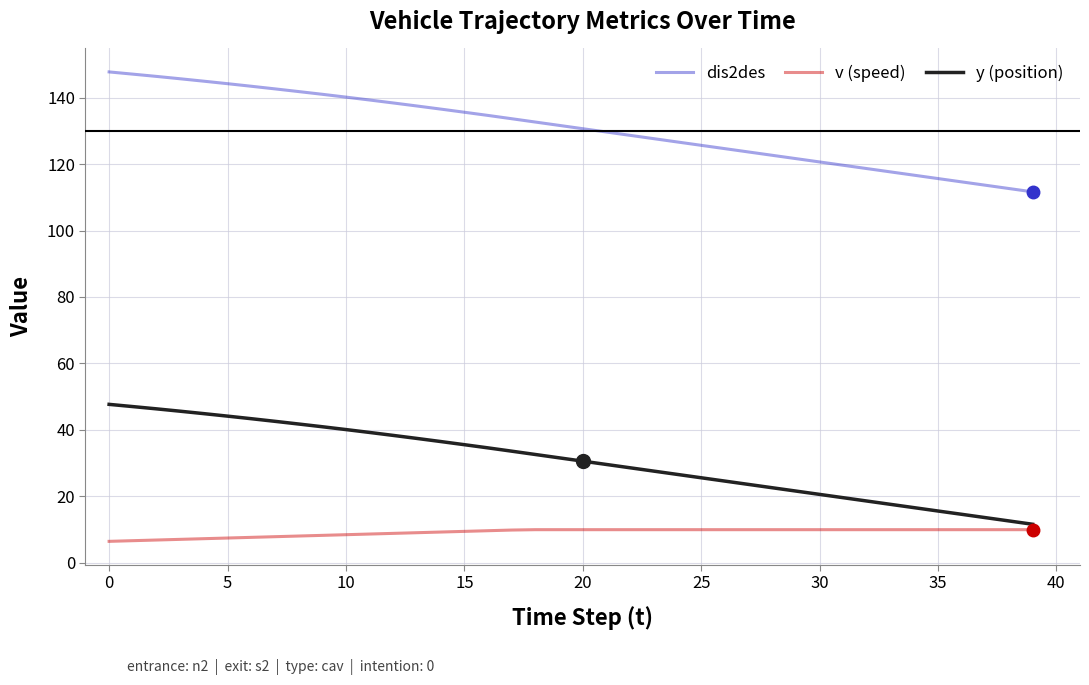

List the series in order of their peak value, lowest first.

v (speed), y (position), dis2des